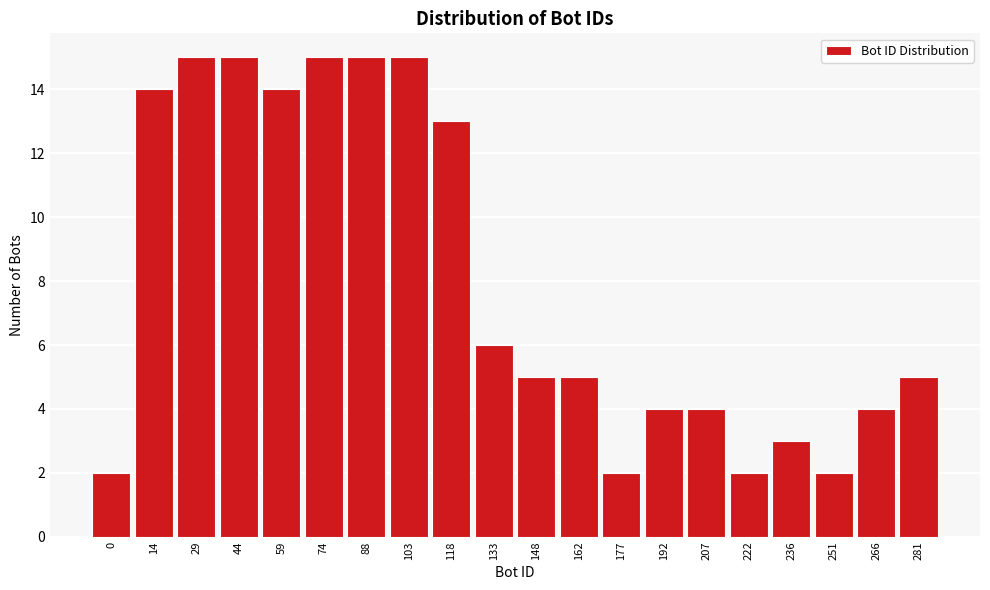

Reading left to right, extract all data points from this chart.

0=2	14=14	29=15	44=15	59=14	74=15	88=15	103=15	118=13	133=6	148=5	162=5	177=2	192=4	207=4	222=2	236=3	251=2	266=4	281=5